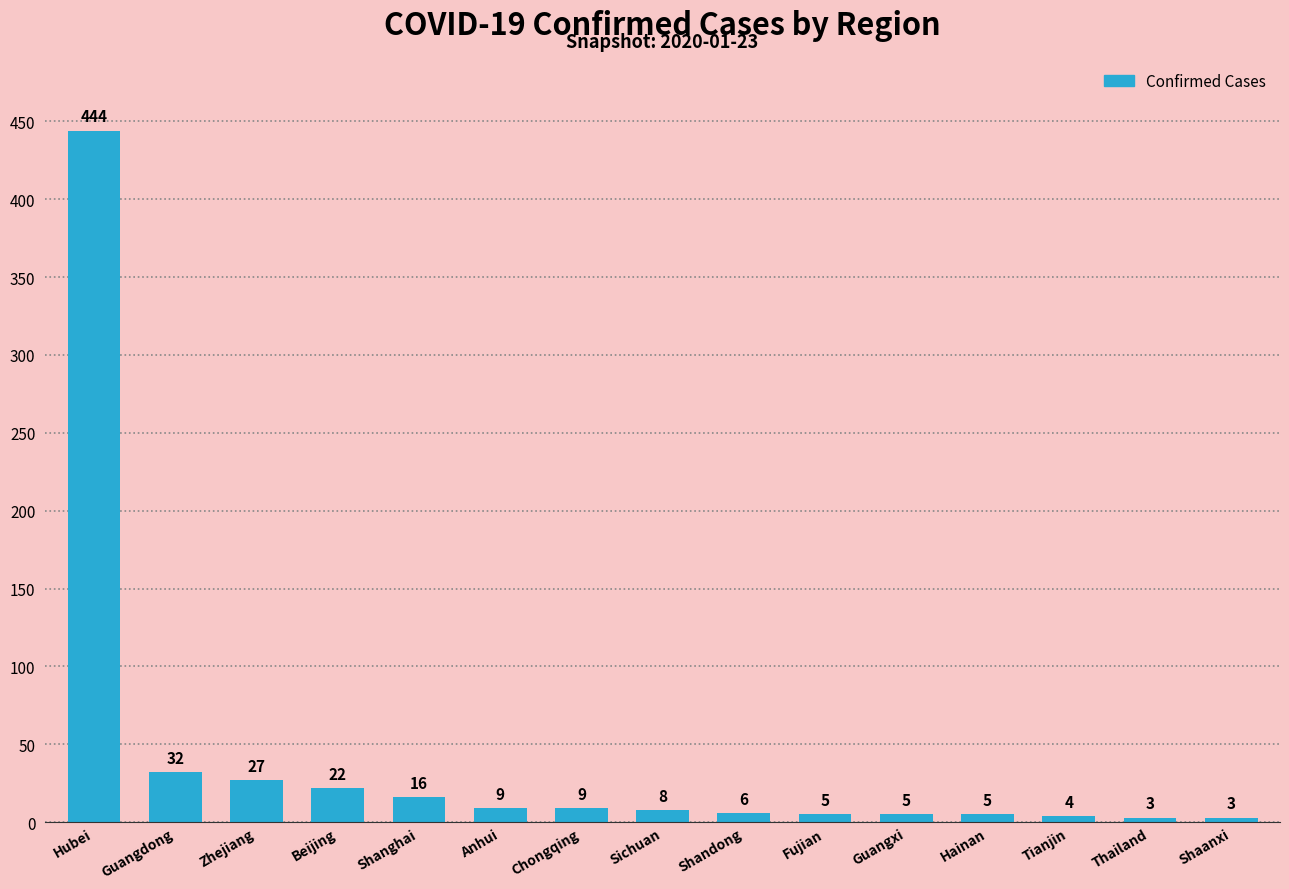

Which category has the highest value across all series?

Hubei